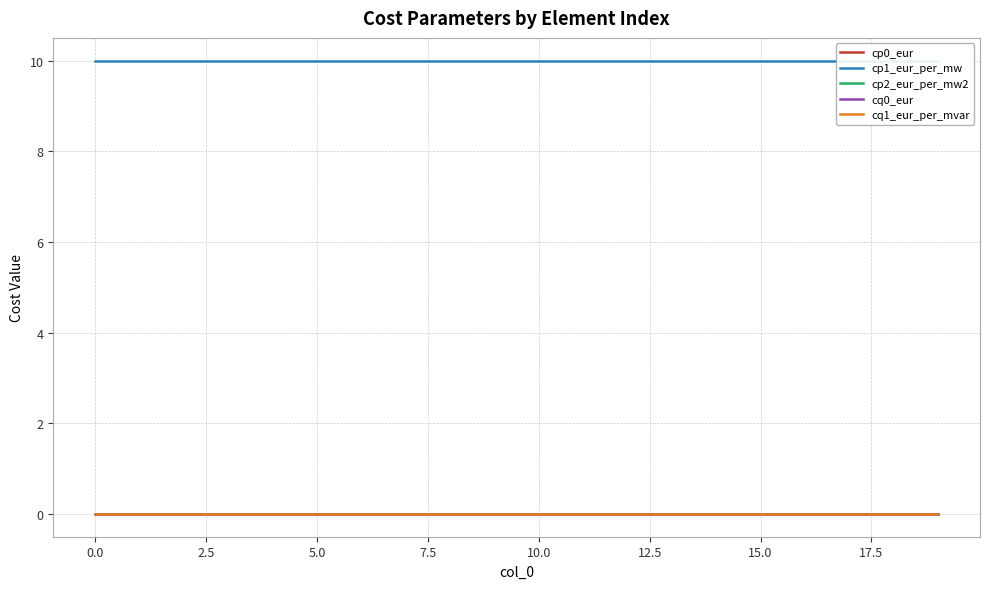

True or false: cq0_eur has more than 0 points higher than both neighbors.

False